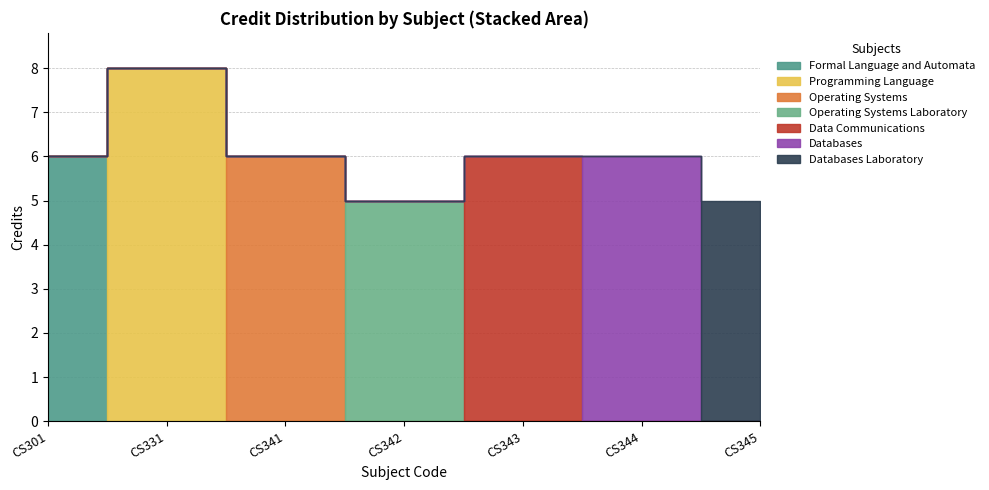

Rank the categories by value from highest to lowest.

CS331, CS301, CS341, CS343, CS344, CS342, CS345